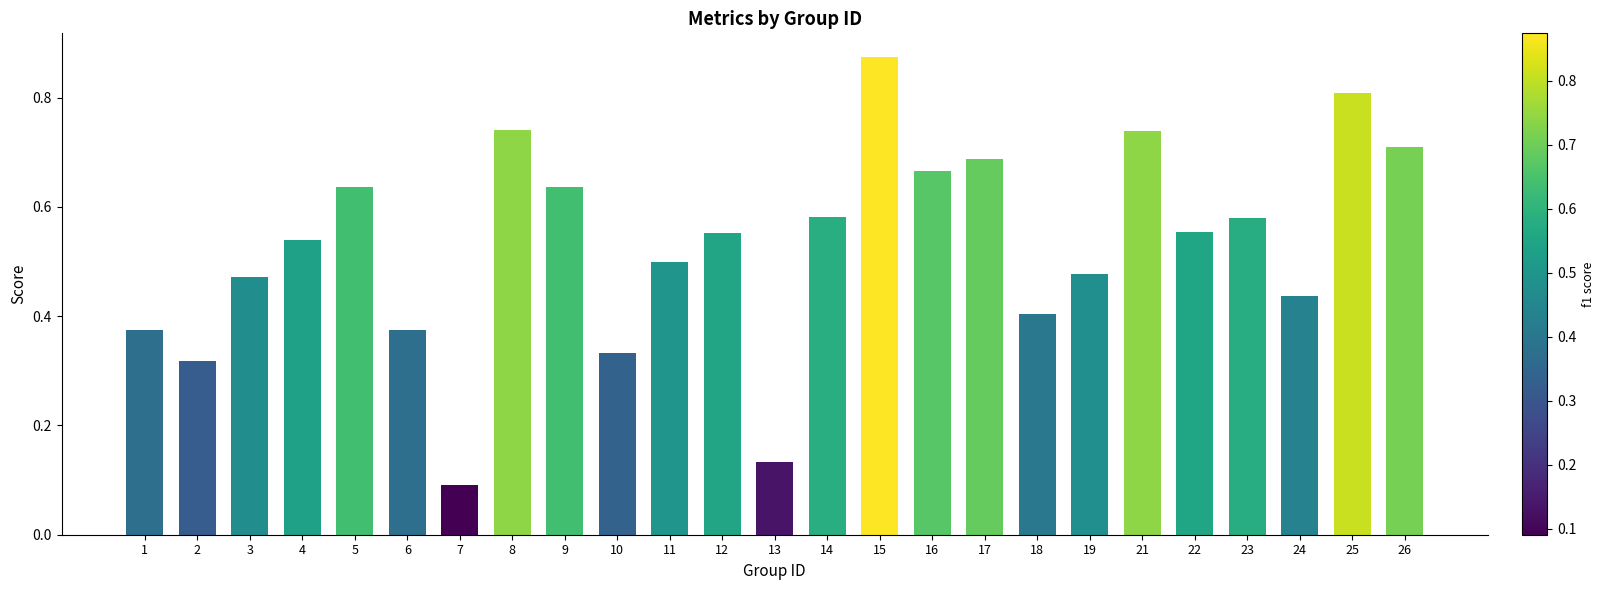

What is the difference between the maximum and minimum values?

0.8